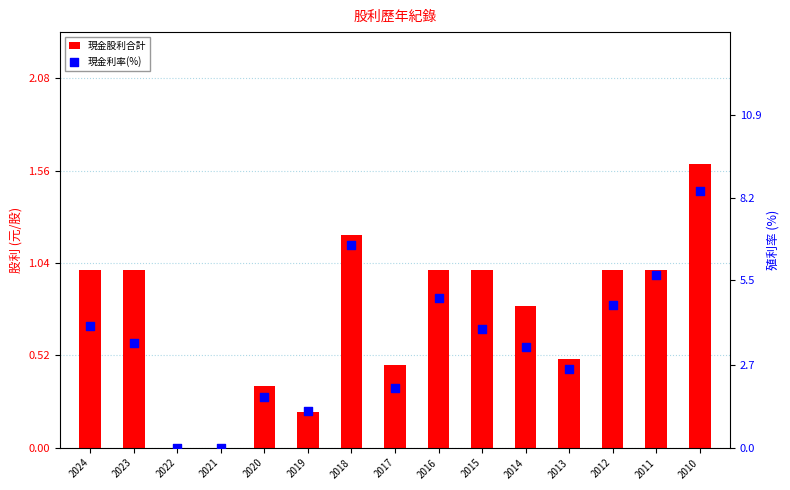

Which series reaches the minimum Y coordinate?

現金股利合計